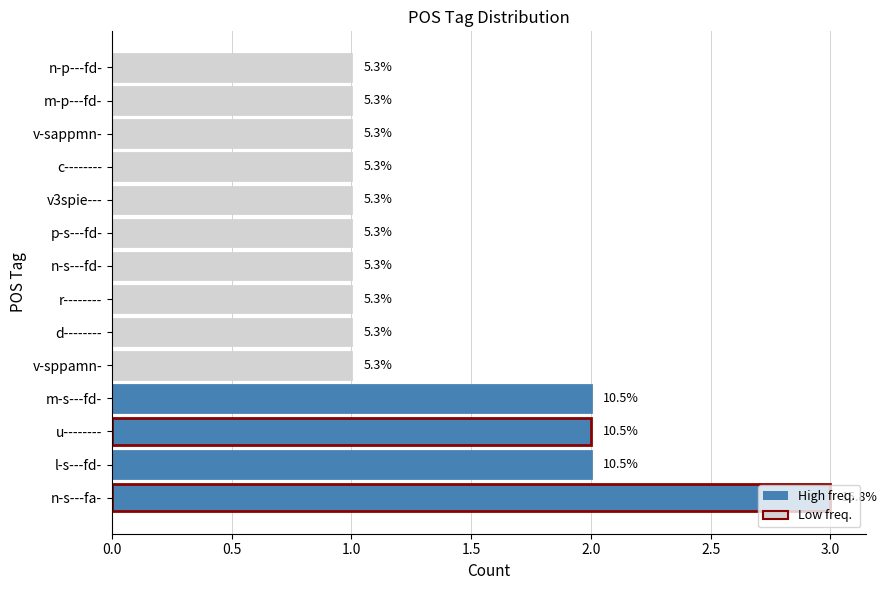

How many bars are there in total?

14